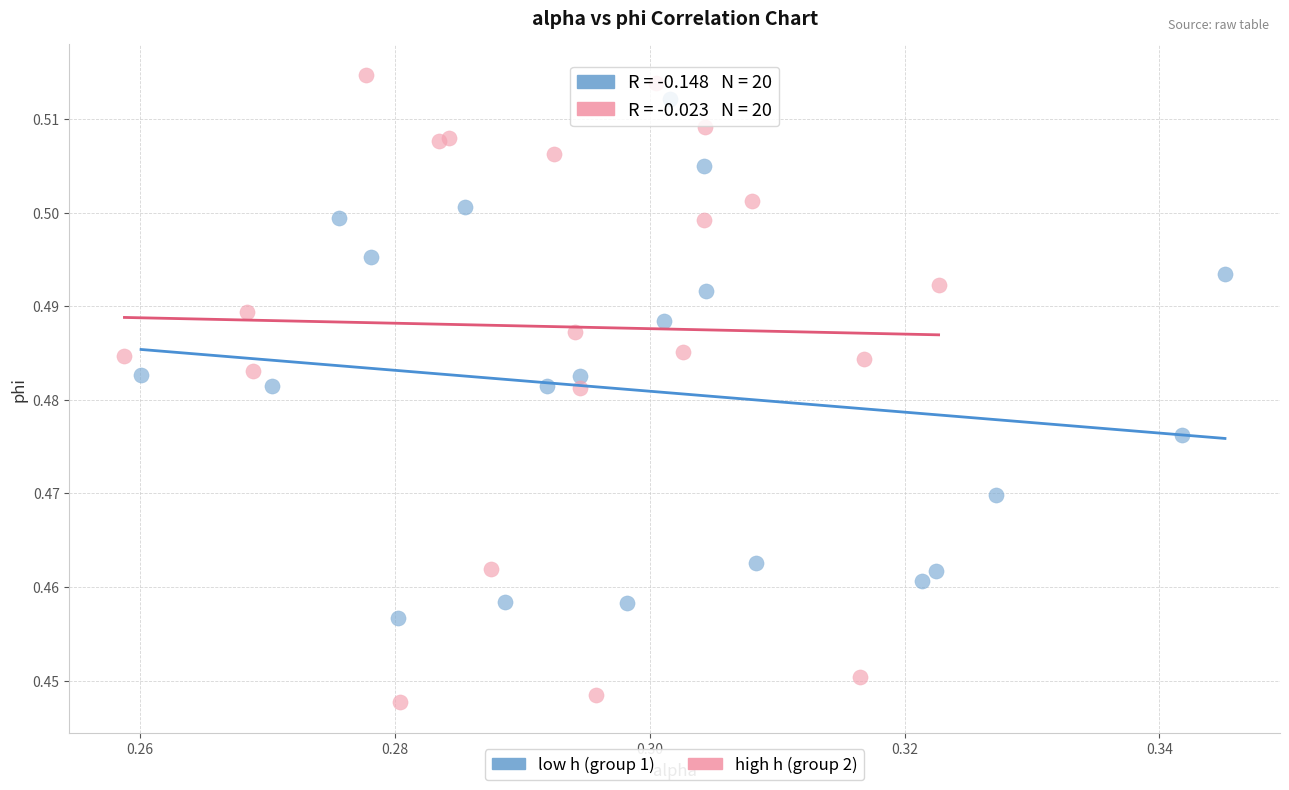

Which series has the widest spread of Y values?

high h (group 2)